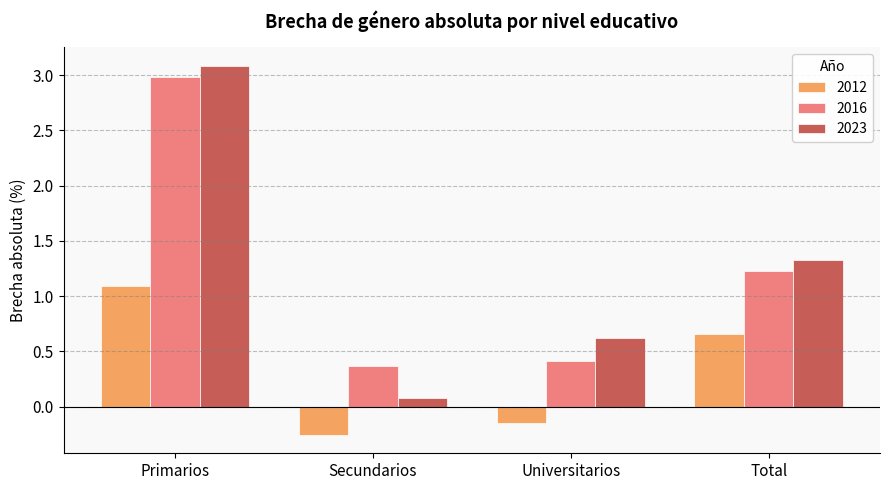

What is the total value across all series at Universitarios?

0.9